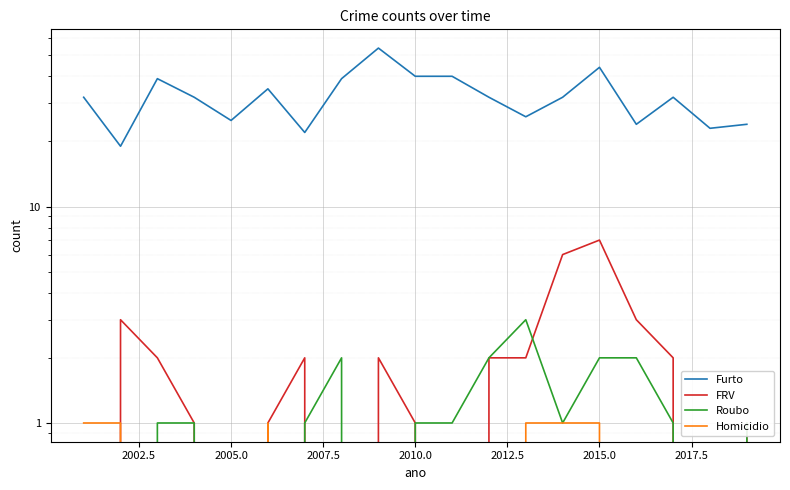

What is the difference between the maximum and minimum values in the Furto series?

35